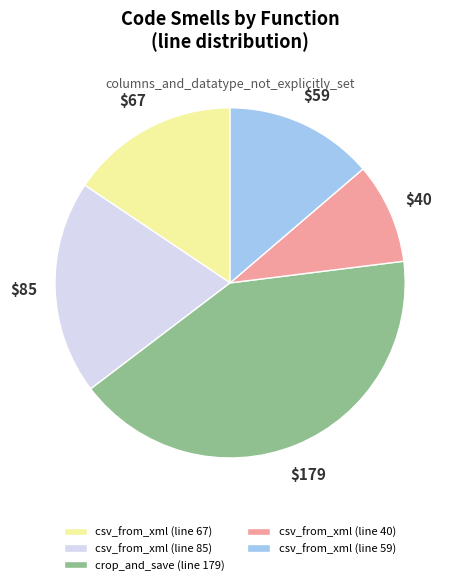

How many slices are in this pie chart?

5